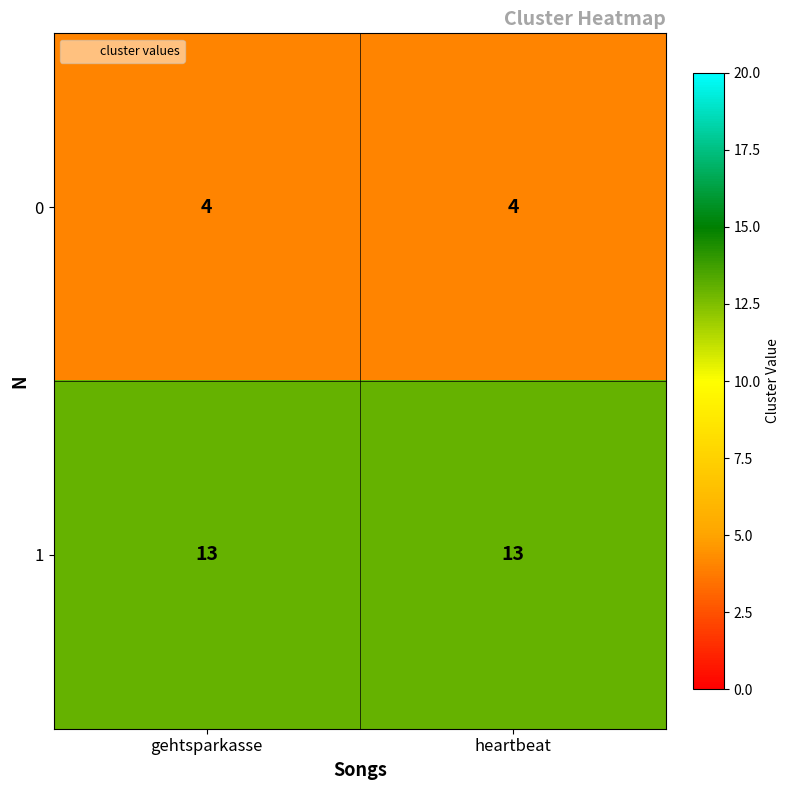

Which series has the largest total across all categories?

1